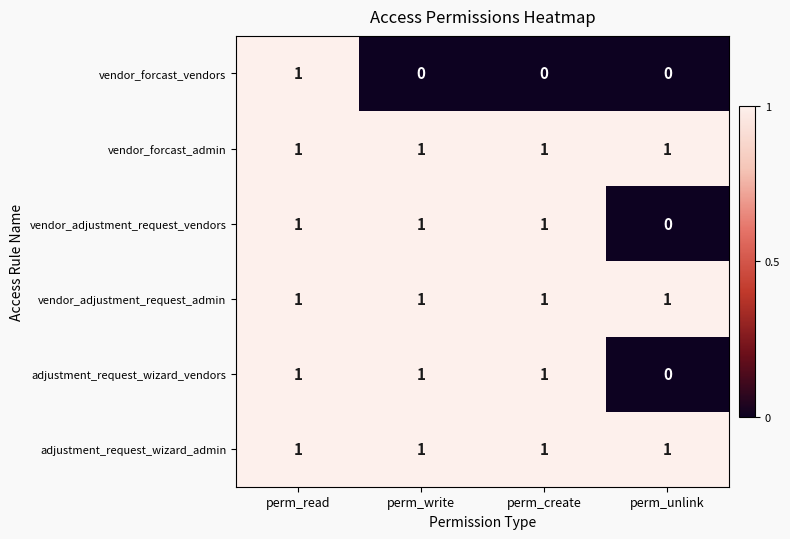

The vendor_forcast_vendors series shows 0 at perm_write. True or false?

True